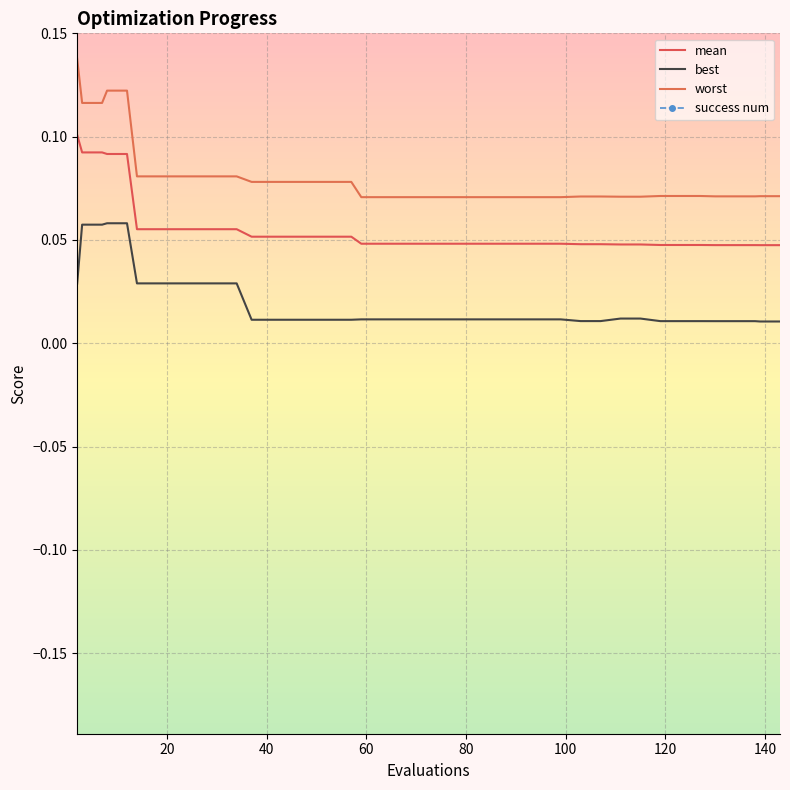

Is it true that worst equals 0.1 at 10?

False